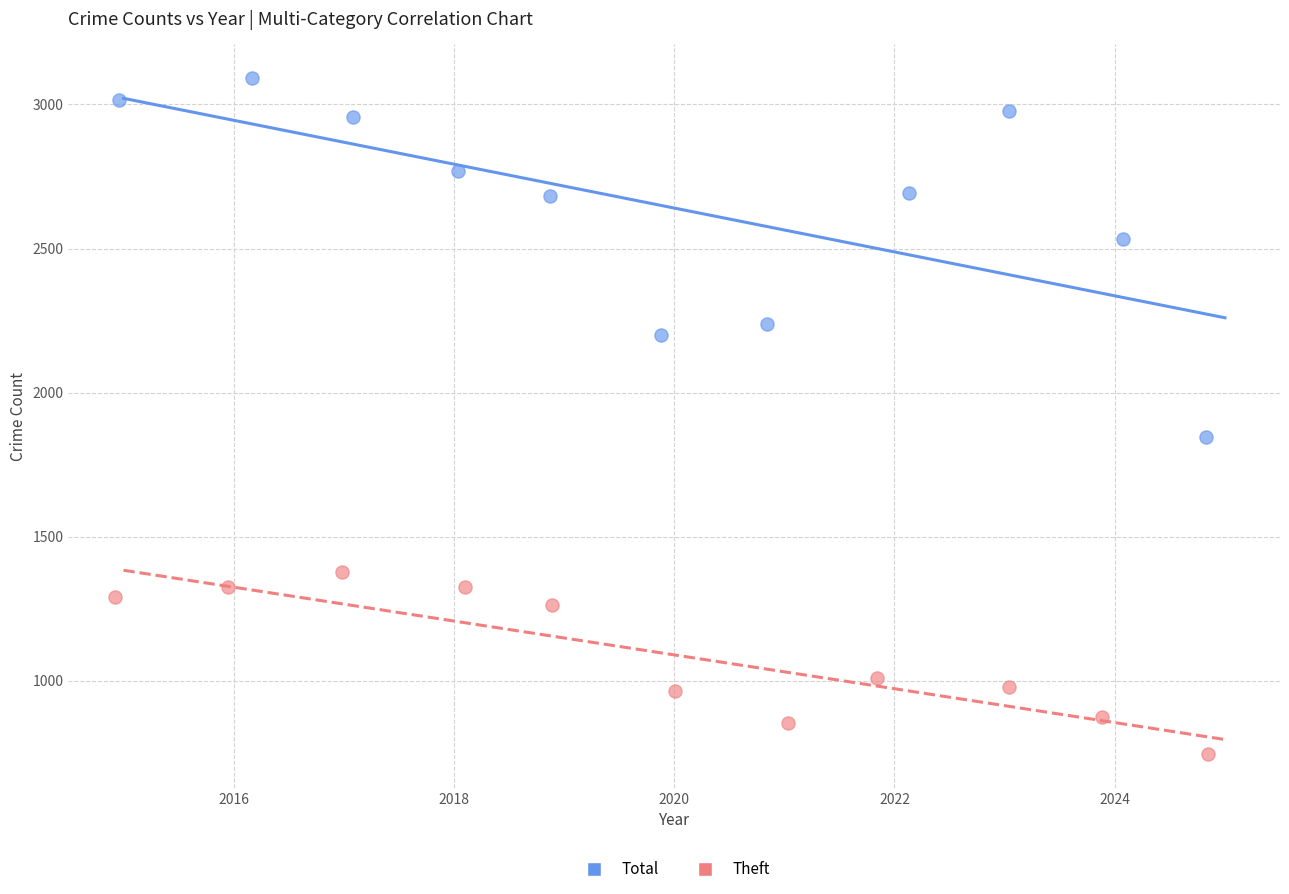

Which series has the largest Y range (max minus min)?

Total